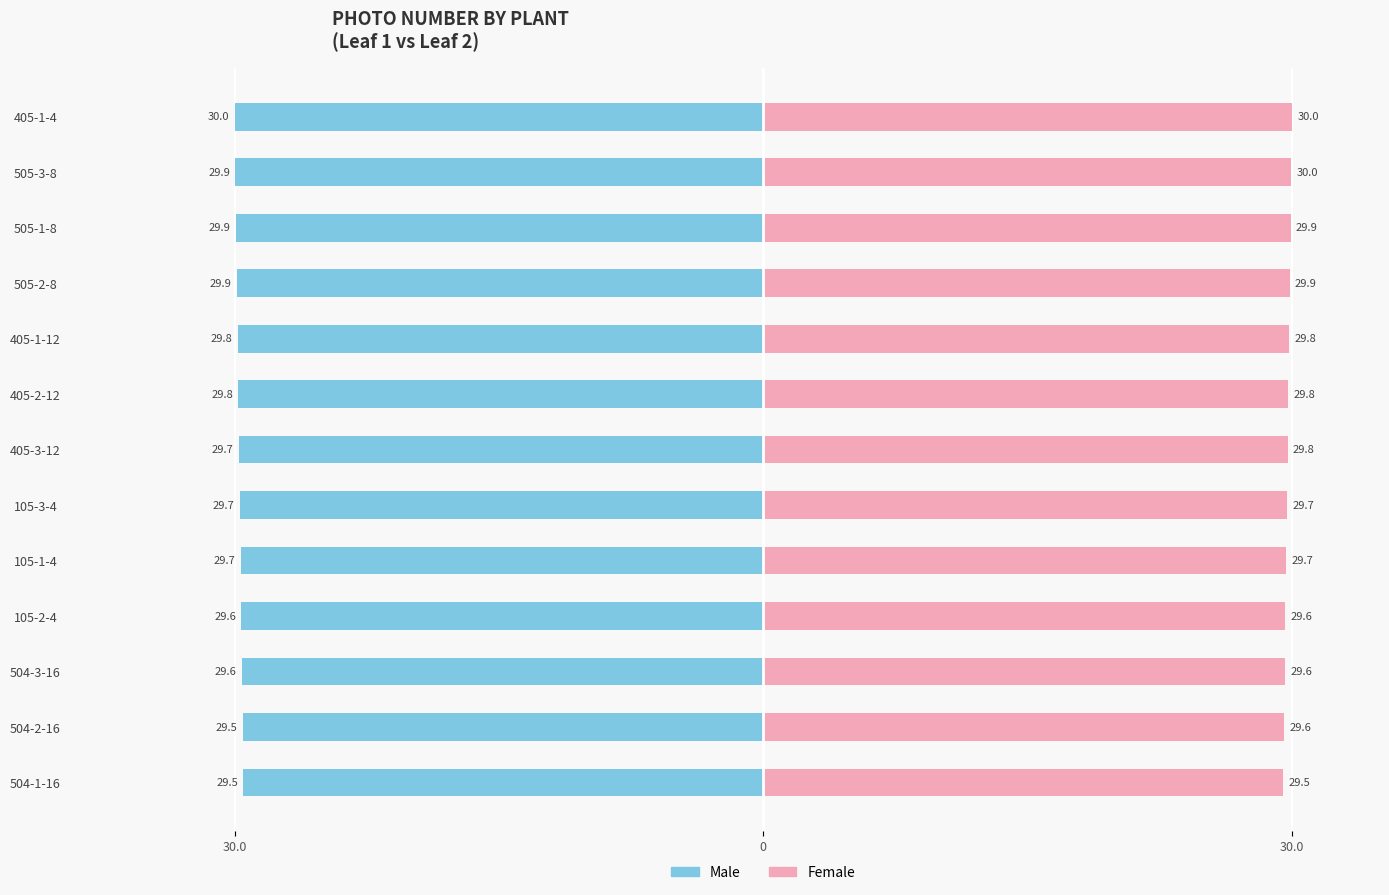

Reading left to right, extract all data points from this chart.

Male: -29.5	-29.5	-29.6	-29.6	-29.7	-29.7	-29.7	-29.8	-29.8	-29.9	-29.9	-29.9	-30.0
Female: 29.5	29.6	29.6	29.6	29.7	29.7	29.8	29.8	29.8	29.9	29.9	30.0	30.0